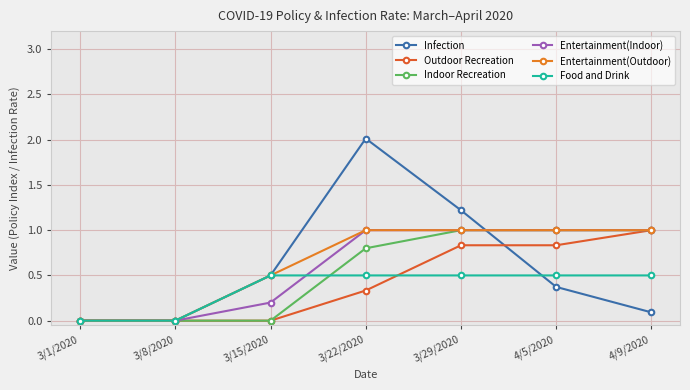

What is the highest value of the Indoor Recreation series?

1.0